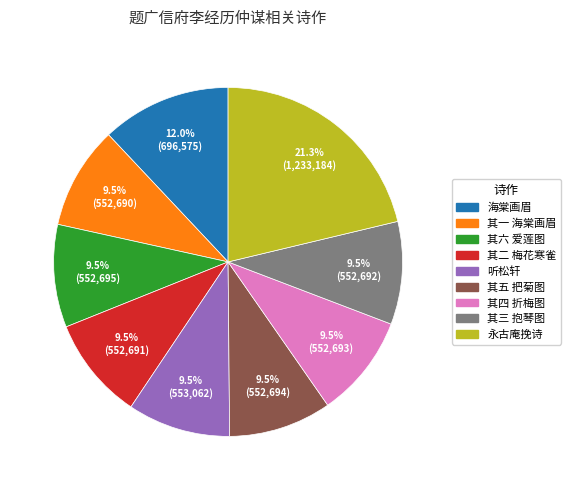

Does any single category account for the majority?

No